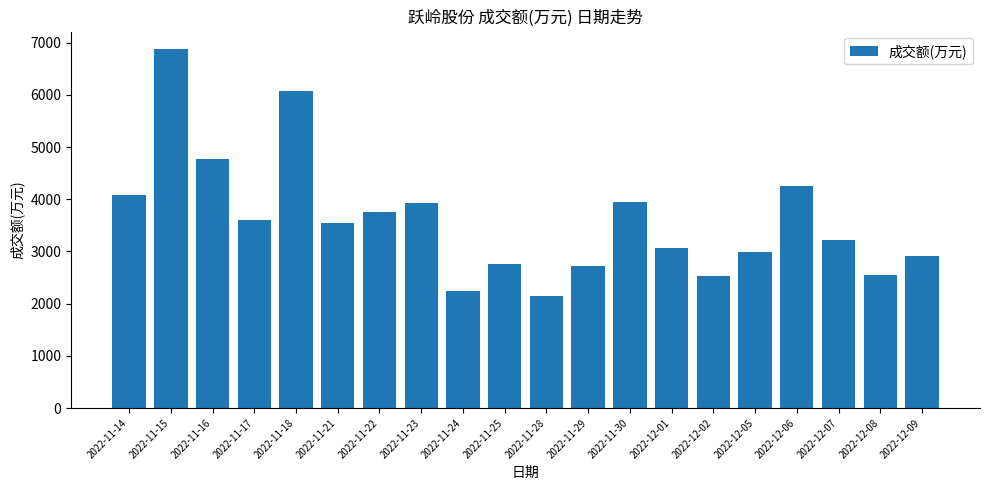

What is the approximate value at 2022-11-30?

3951